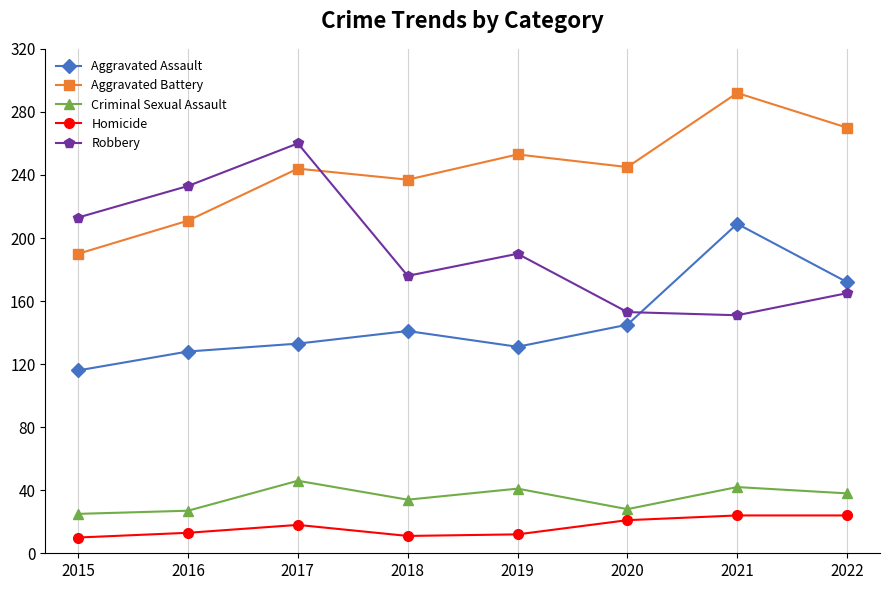

Is the value of Aggravated Assault at 2015 greater than the value of Robbery at 2021?

No